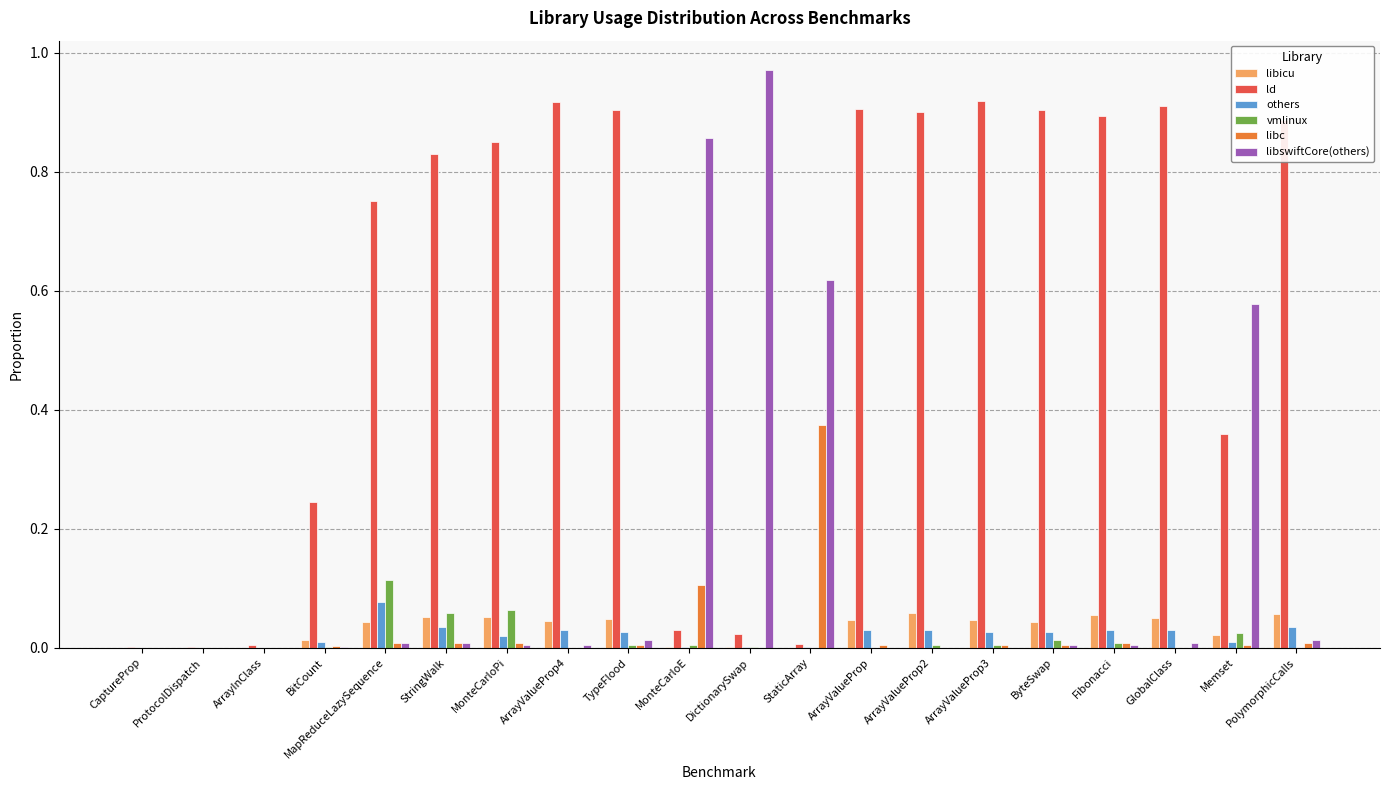

Which series changed the most between MapReduceLazySequence and StaticArray?

ld